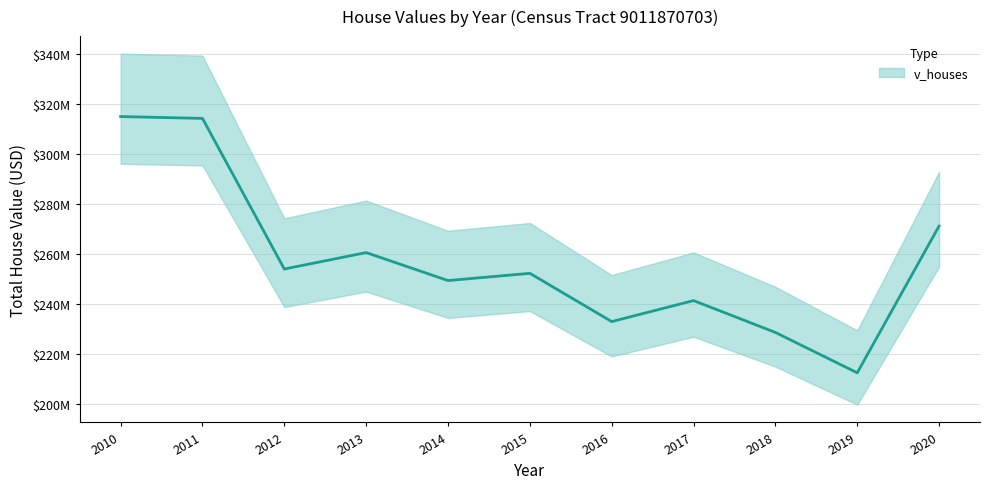

What is the change in value from 2011 to 2012?

-60334500